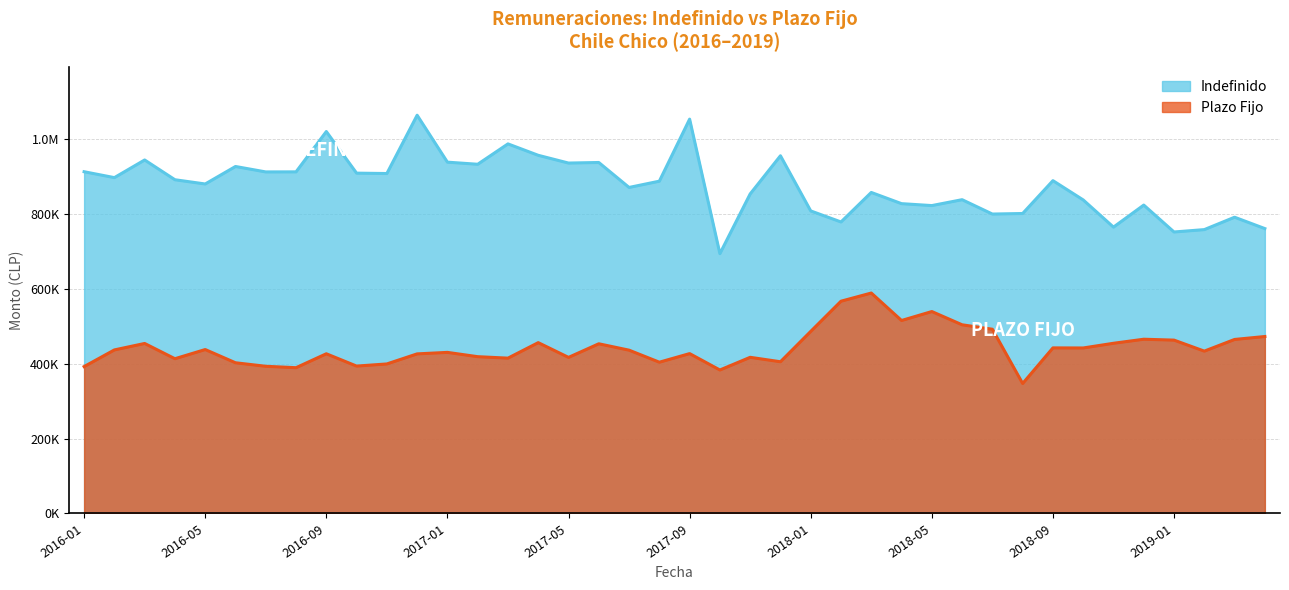

The Plazo Fijo series shows 501934 at 2017-10. True or false?

False